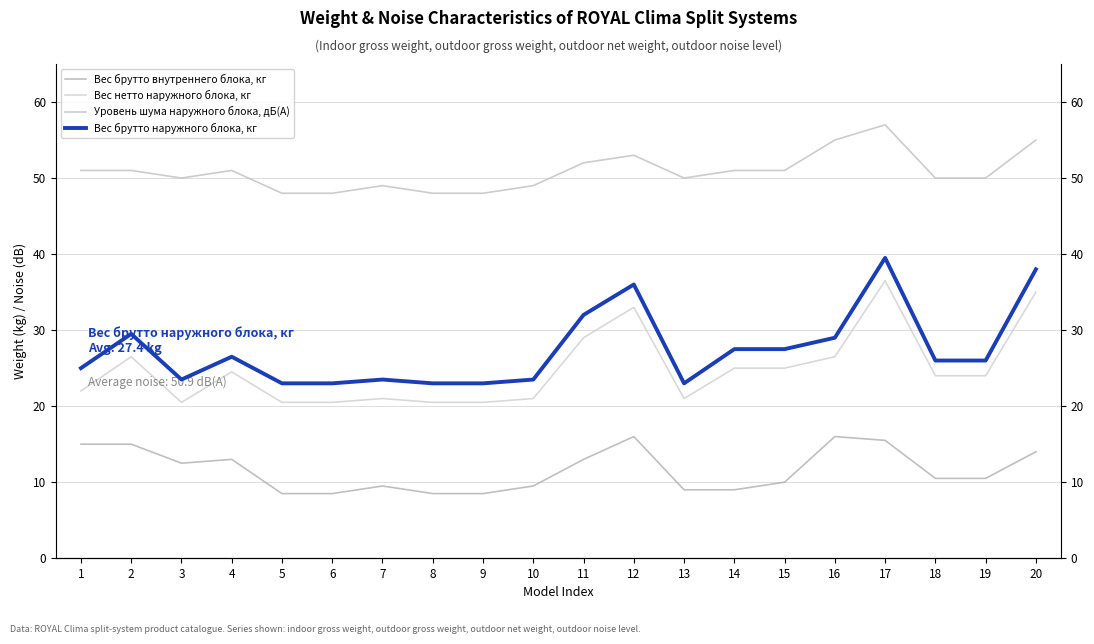

Where is the first local minimum for Вес нетто наружного блока, кг?

3